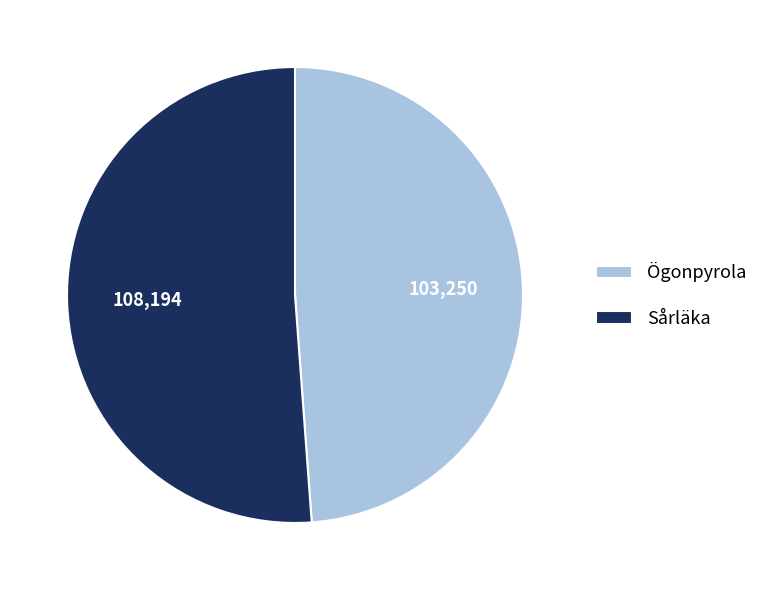

What is the smallest slice in the pie chart?

Ögonpyrola